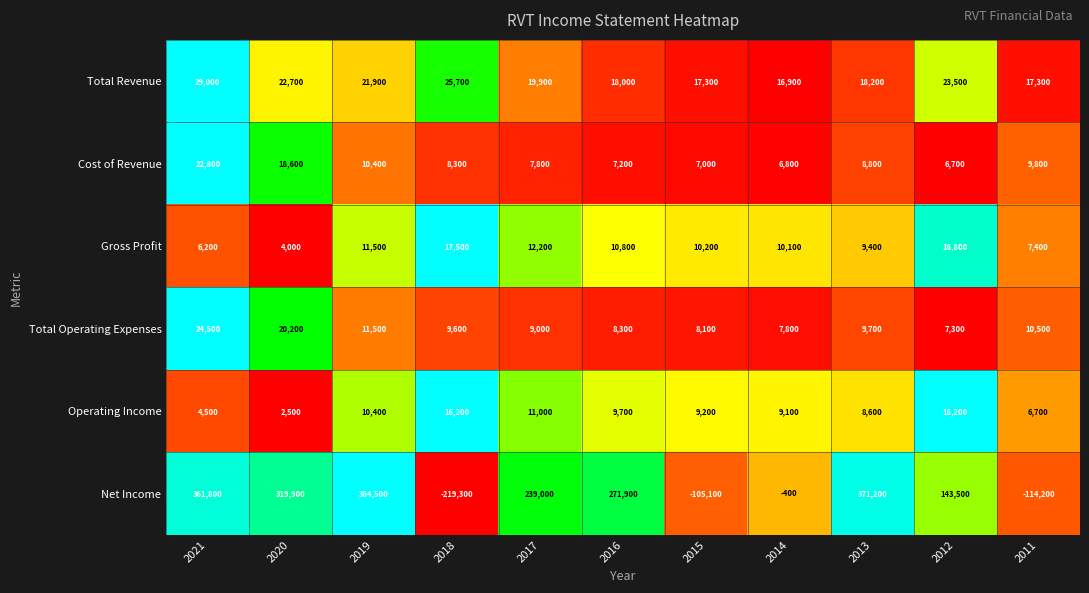

At which label does Net Income reach its minimum?

2018